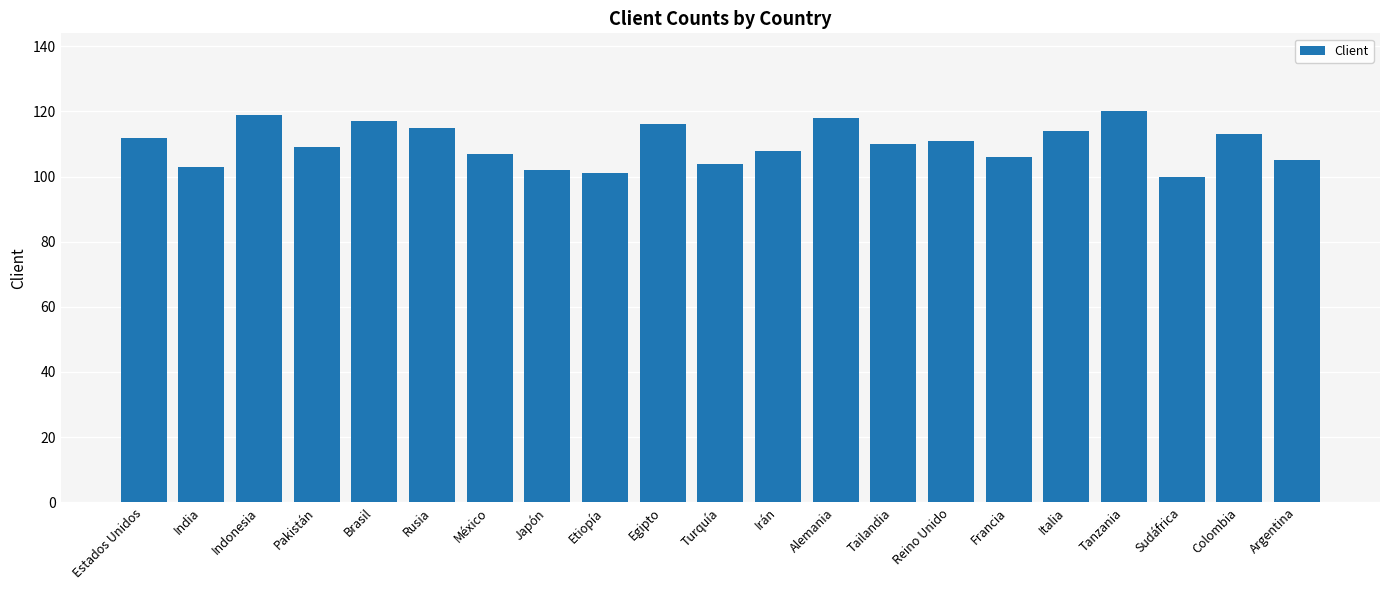

The chart shows a value of 106 at Francia. True or false?

True